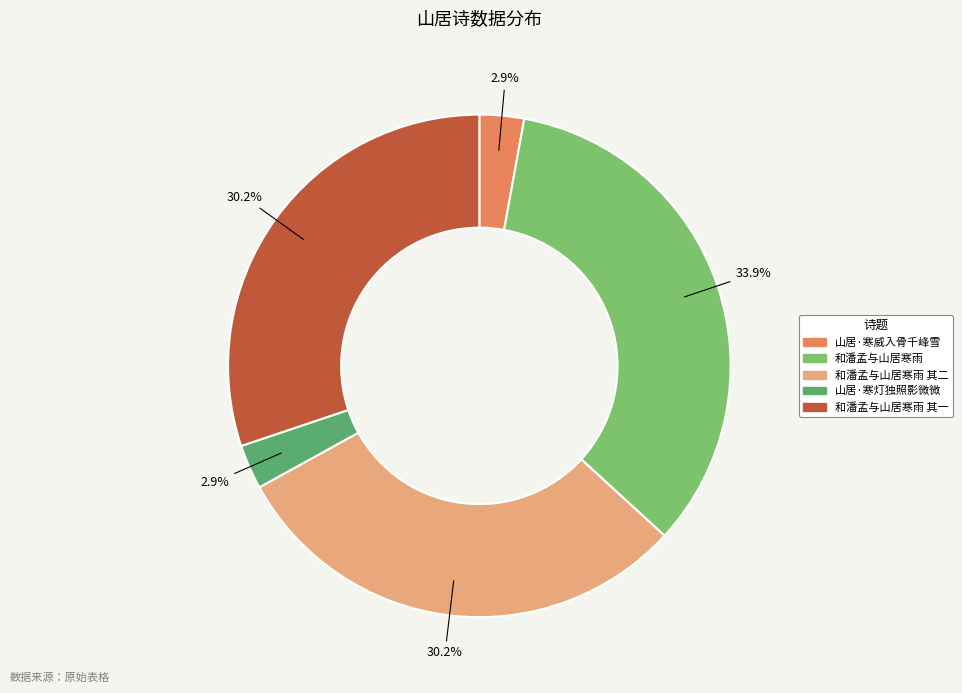

How many segments does this pie chart have?

5